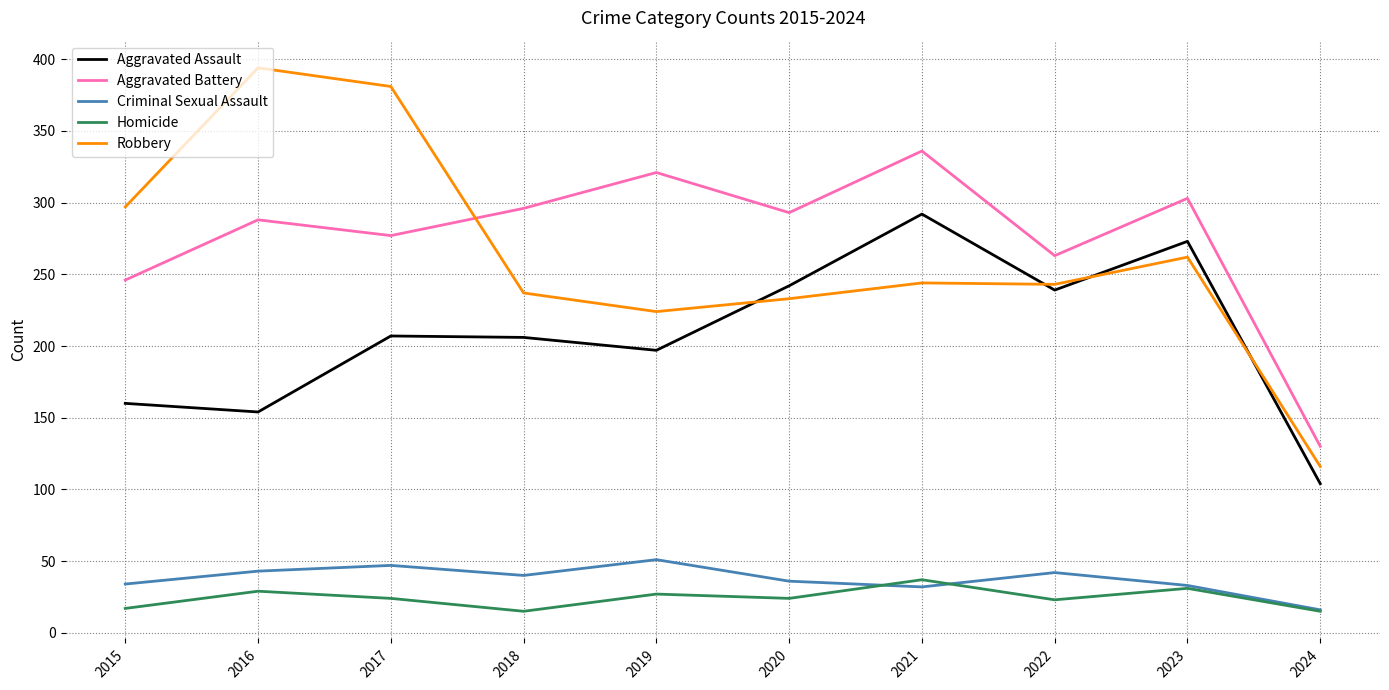

Where does the Criminal Sexual Assault series first go above 40?

2016